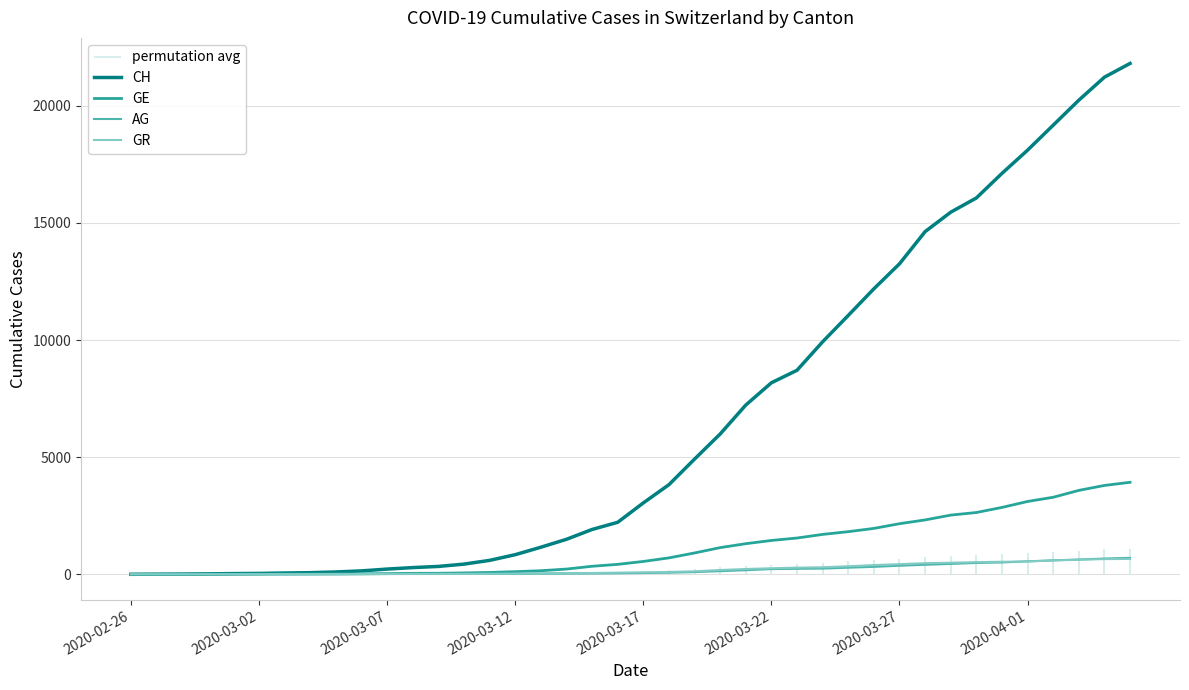

What position from the left is 18?

19